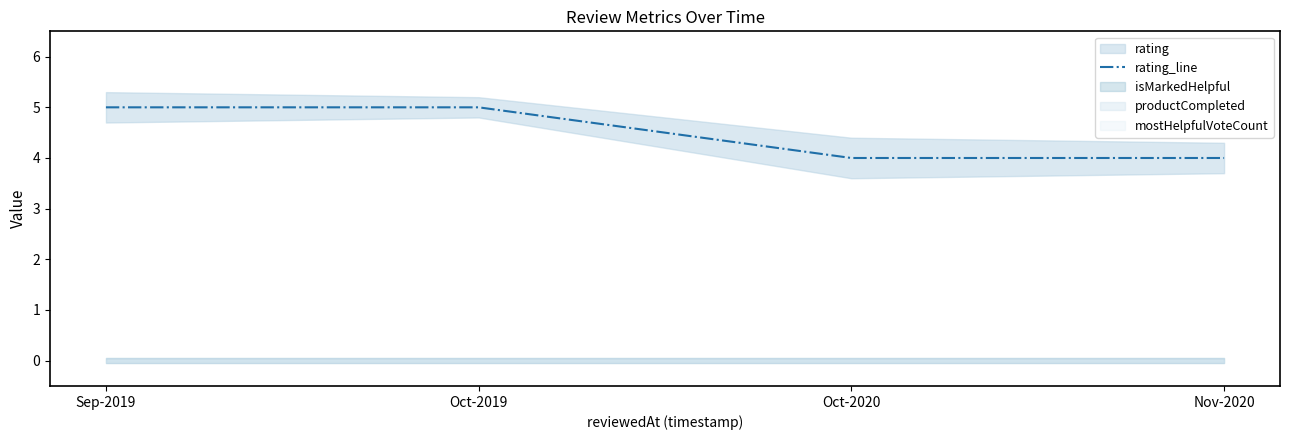

True or false: the data shows 5 at Sep-2019.

True